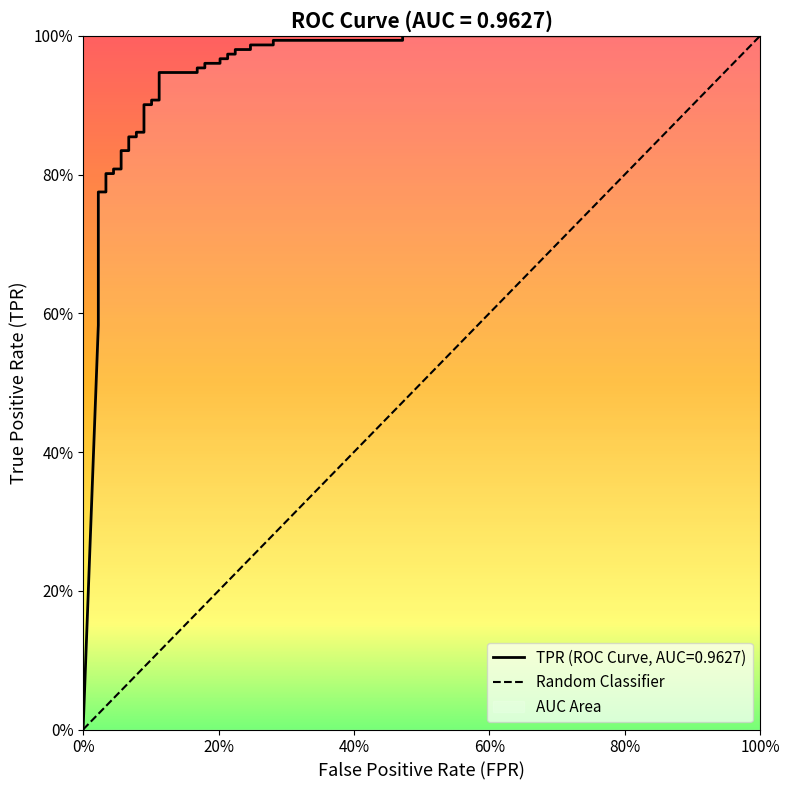

What is the greatest value displayed?

1.0